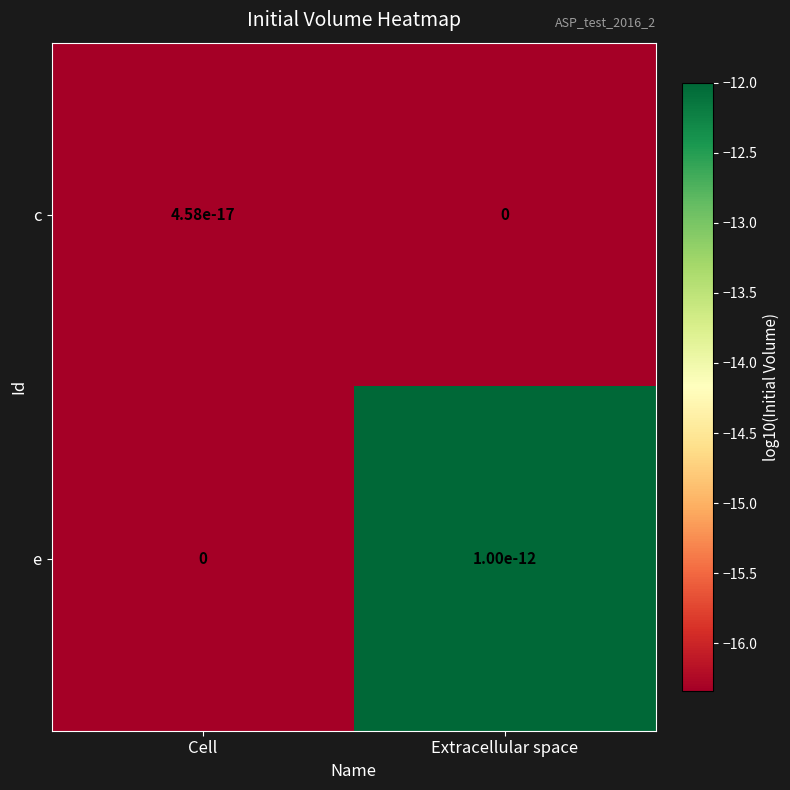

Read the e value at Cell.

-16.3